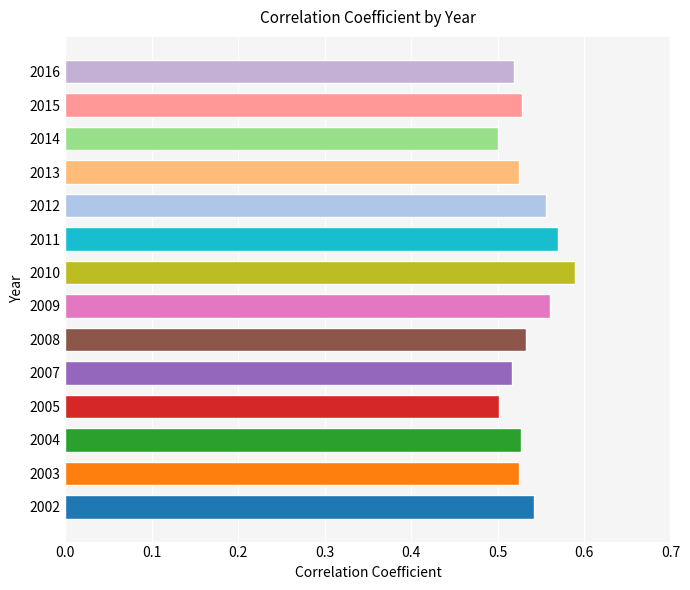

Count the values in the range 0 to 1.

14